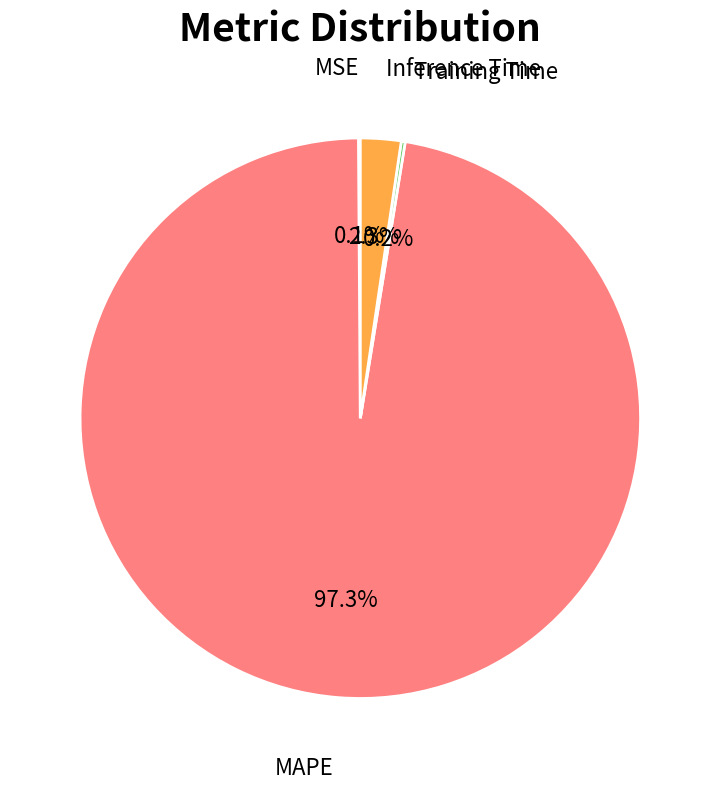

Which slice is the largest?

MAPE